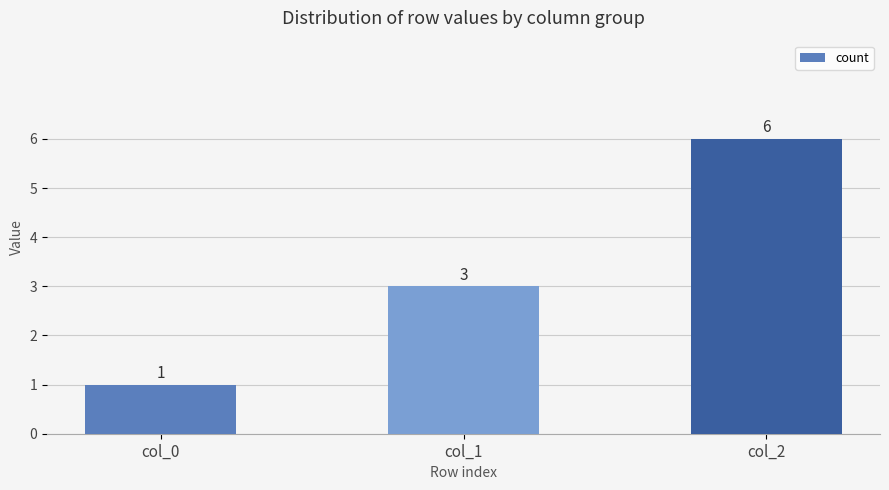

How many bars are there in total?

3